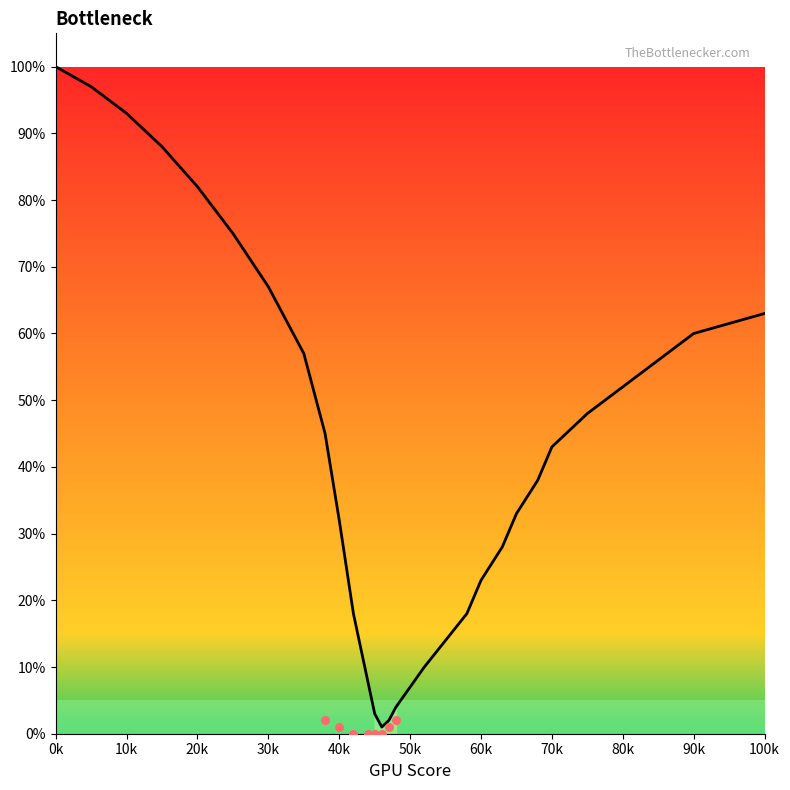

Which has a higher value, 10k or 100k?

10k